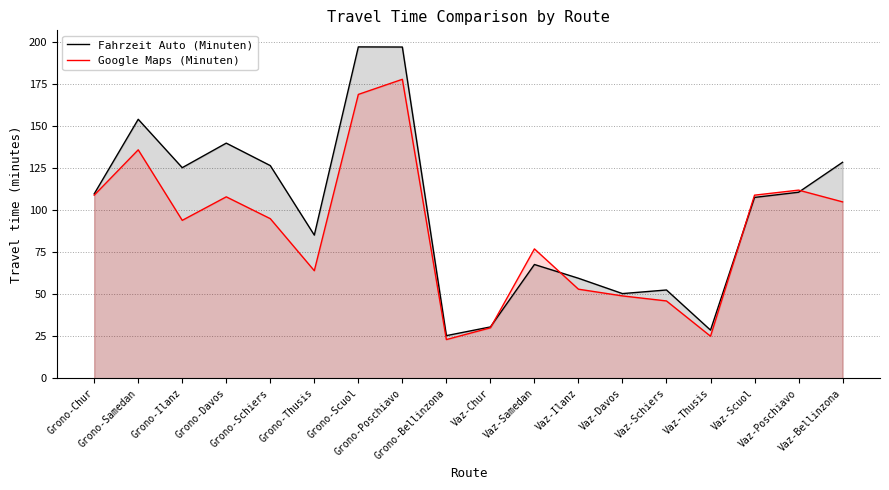

Is it true that Google Maps (Minuten) equals 66.7 at Vaz-Poschiavo?

False